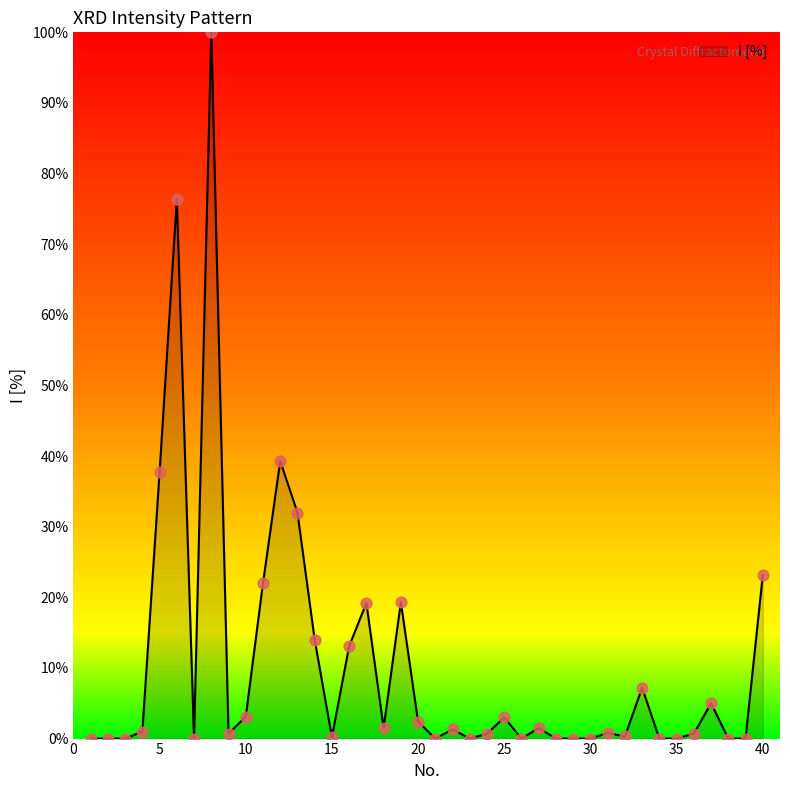

What is the greatest value displayed?

100.0